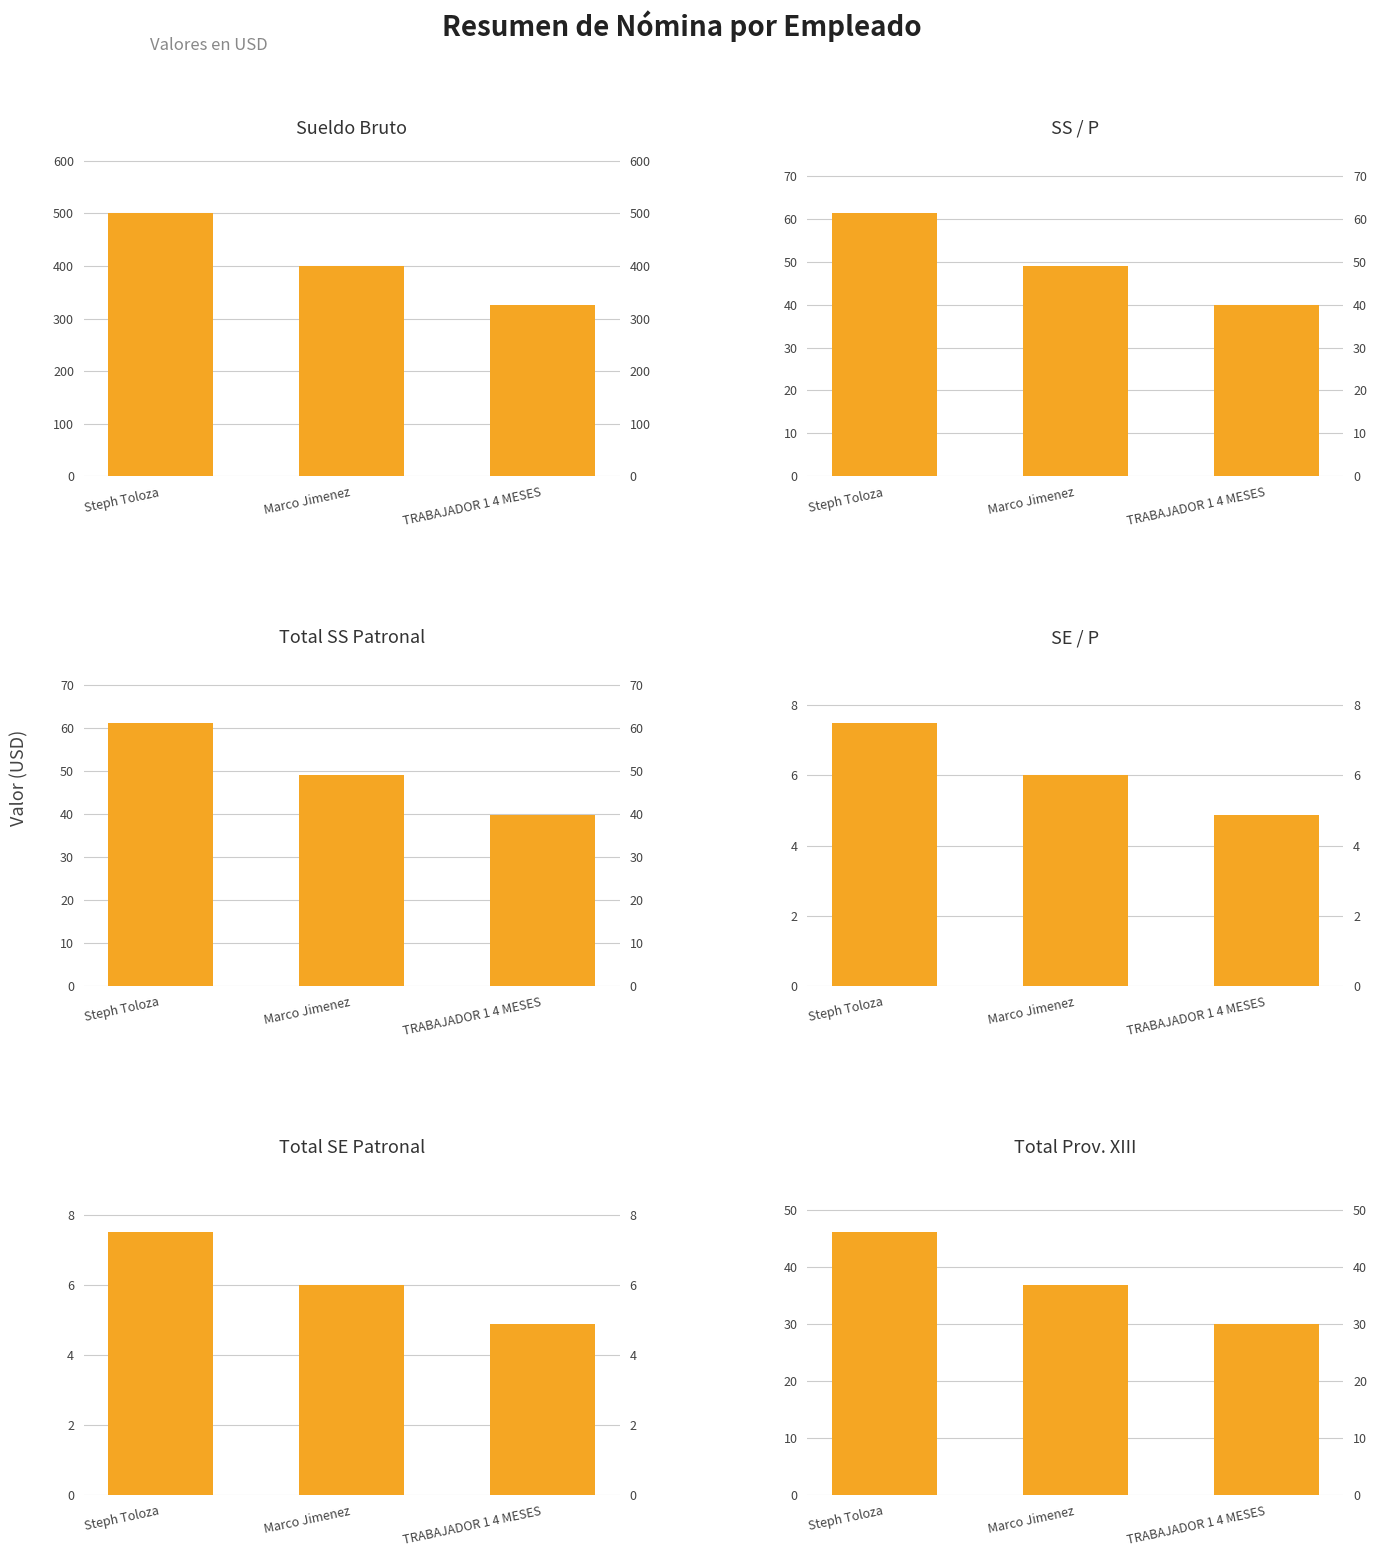

Reading right to left, what are all the values shown in this chart?

Sueldo Bruto: 325.0	400.0	500.0
SS / P: 39.8	49.0	61.2
Total SS Patronal: 39.8	49.0	61.2
SE / P: 4.9	6.0	7.5
Total SE Patronal: 4.9	6.0	7.5
Total Prov. XIII: 30.0	36.9	46.1